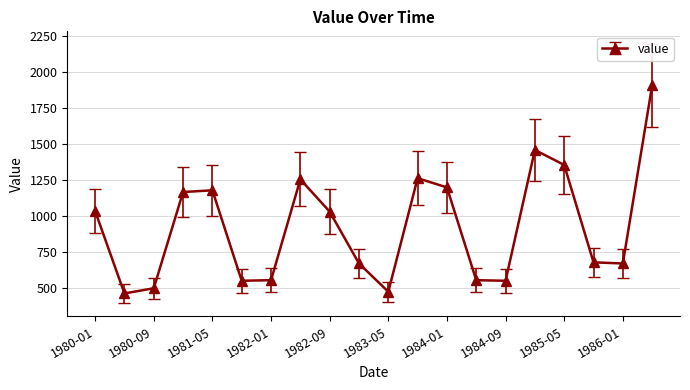

What is the value of the 7th point from the left?

552